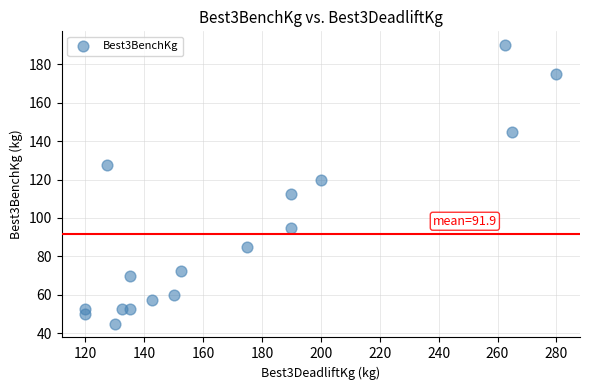

What is the range of Y values (max minus min)?

145.0